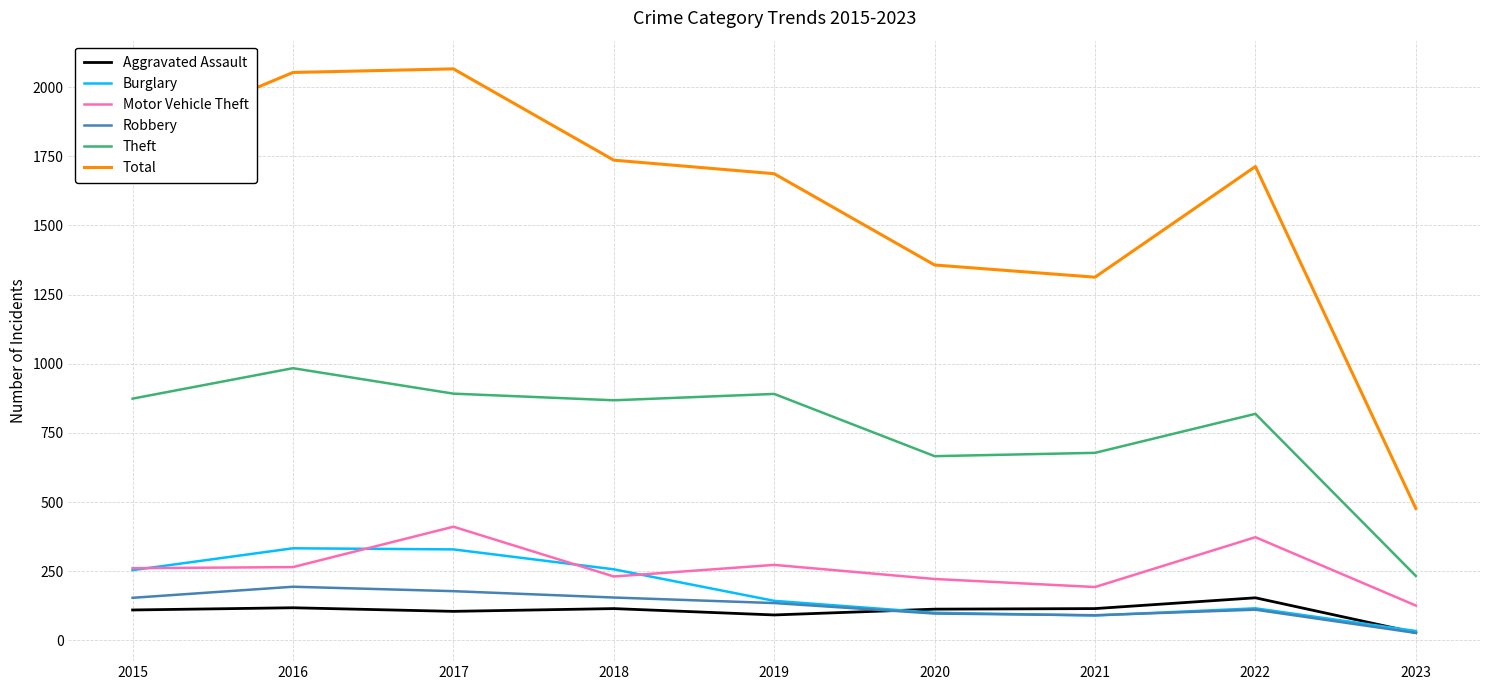

What is the difference between the second highest and minimum values in the Robbery series?

151